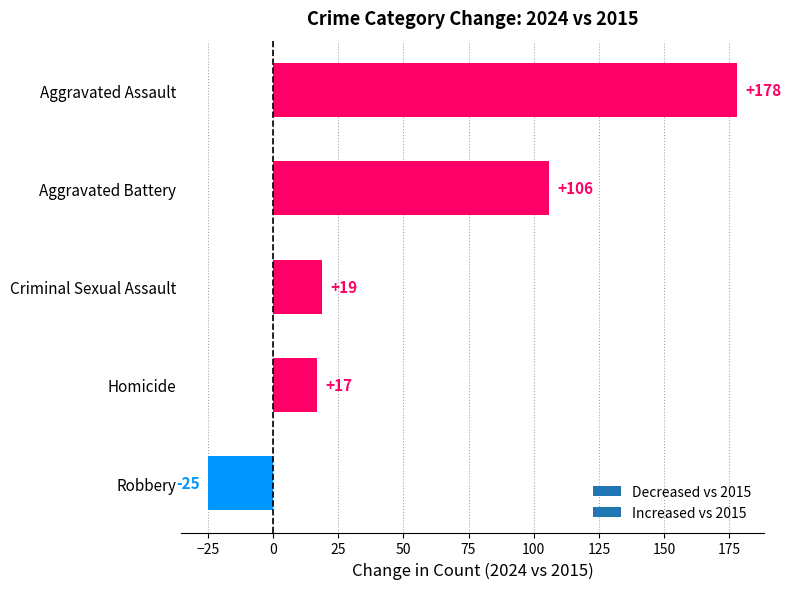

How many bars are there in total?

5